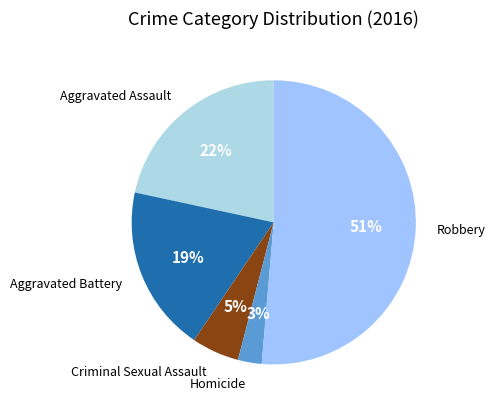

Combined, do Homicide and Robbery account for over 50%?

Yes